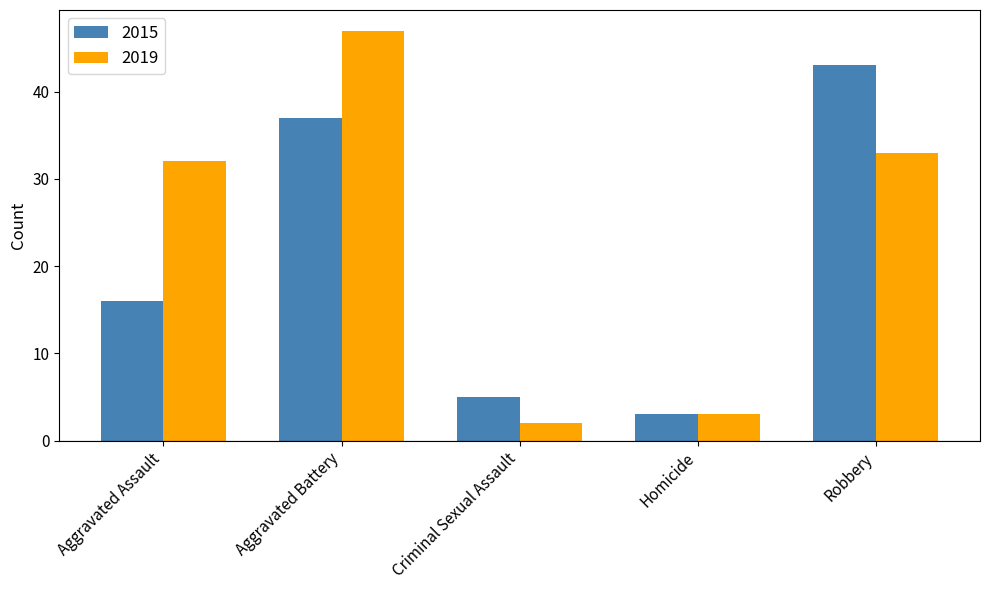

Where is 2019 nearest to the value 24?

Aggravated Assault